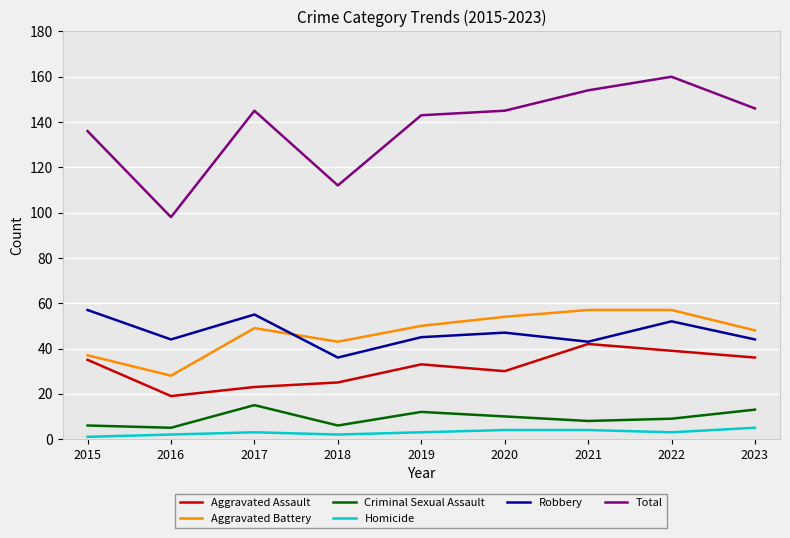

How many lines are shown in the chart?

6